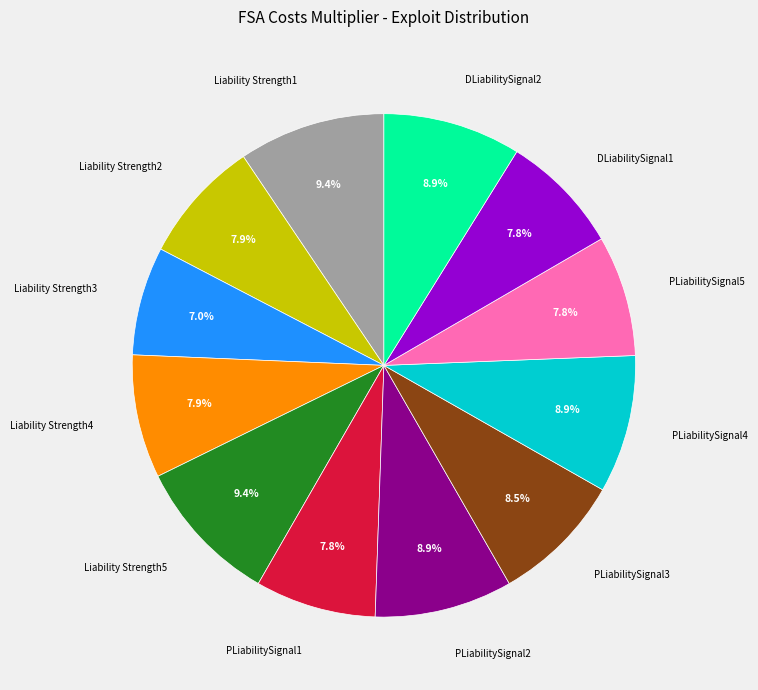

Is it true that PLiabilitySignal5 is 8% of the pie?

True